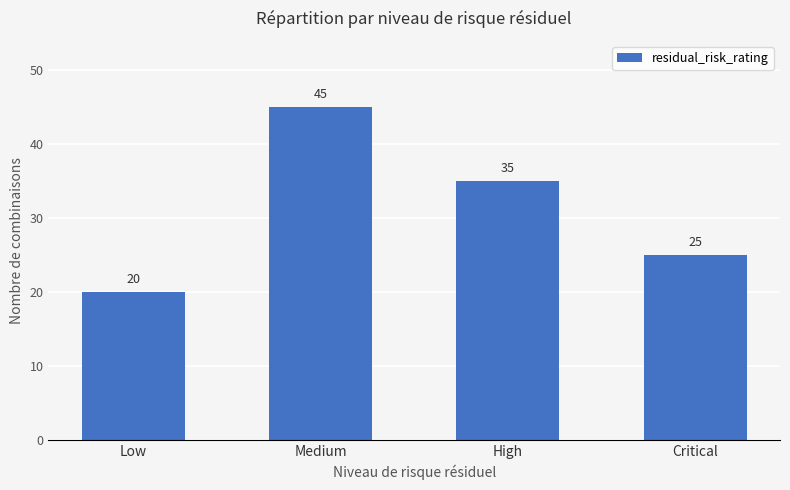

True or false: the data shows 35 at High.

True